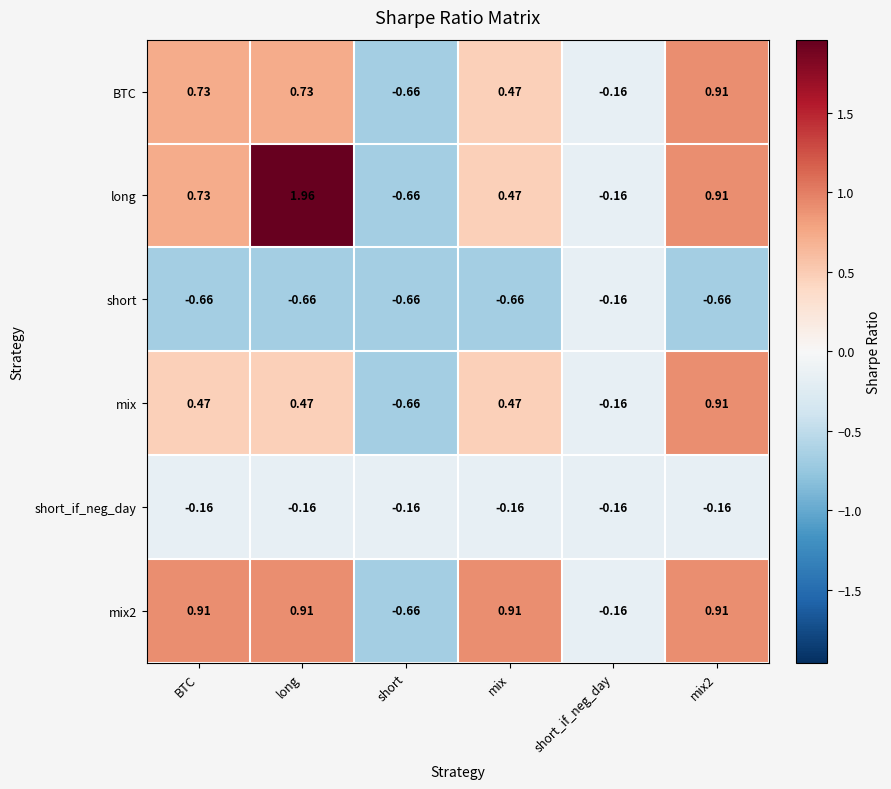

Which series has the largest total across all categories?

long